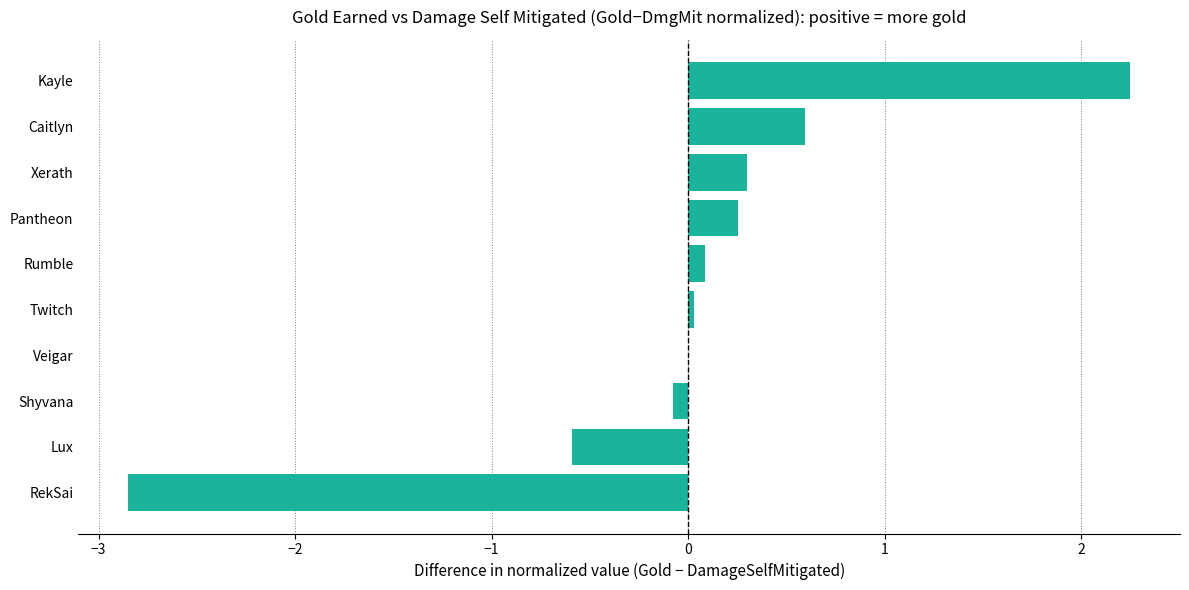

The value at Kayle is 2.2. True or false?

True